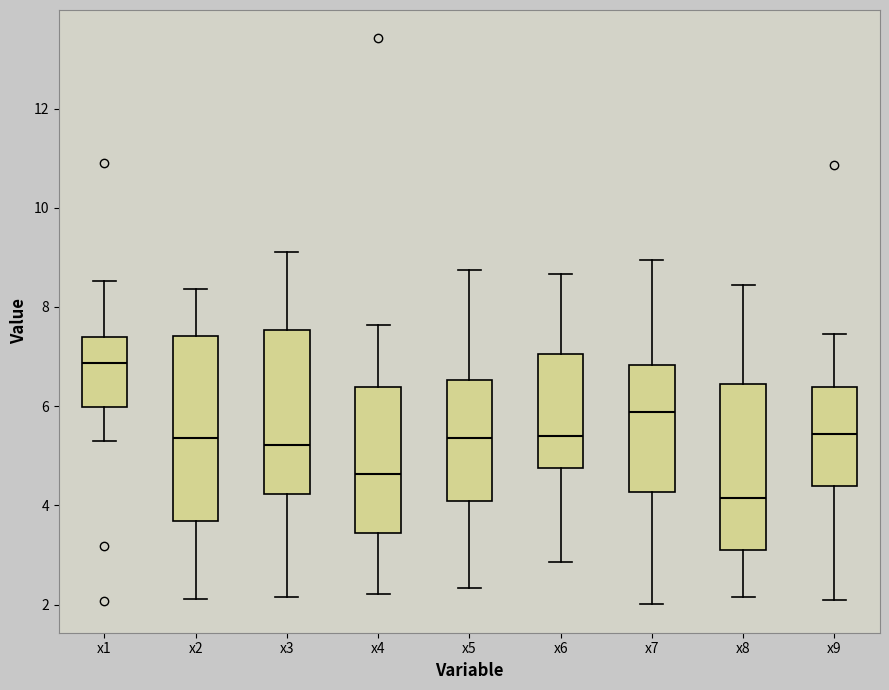

Reading left to right, read every box against the y-axis: the position of its median line, the range the box covers, and the ends of its whiskers. The values are not printed on the chart, so give them approximately, as read against the axis.

x1: median 6.8, box 6.0 to 7.4, whiskers 5.4 to 8.6
x2: median 5.4, box 3.6 to 7.4, whiskers 2.2 to 8.4
x3: median 5.2, box 4.2 to 7.6, whiskers 2.2 to 9.2
x4: median 4.6, box 3.4 to 6.4, whiskers 2.2 to 7.6
x5: median 5.4, box 4.0 to 6.6, whiskers 2.4 to 8.8
x6: median 5.4, box 4.8 to 7.0, whiskers 2.8 to 8.6
x7: median 5.8, box 4.2 to 6.8, whiskers 2.0 to 9.0
x8: median 4.2, box 3.0 to 6.4, whiskers 2.2 to 8.4
x9: median 5.4, box 4.4 to 6.4, whiskers 2.0 to 7.4